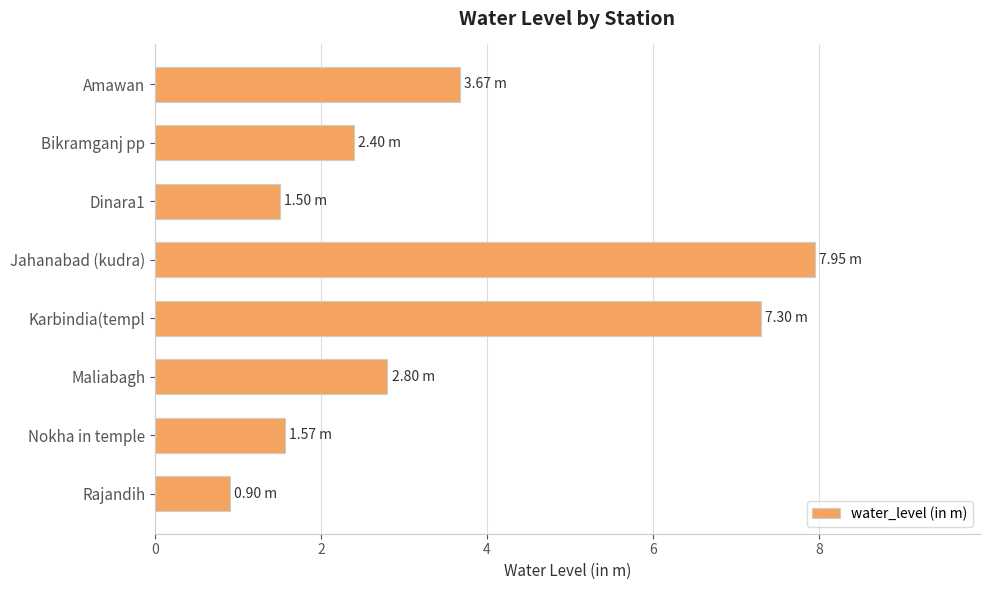

What is the label of the 1st bar from the bottom?

Rajandih